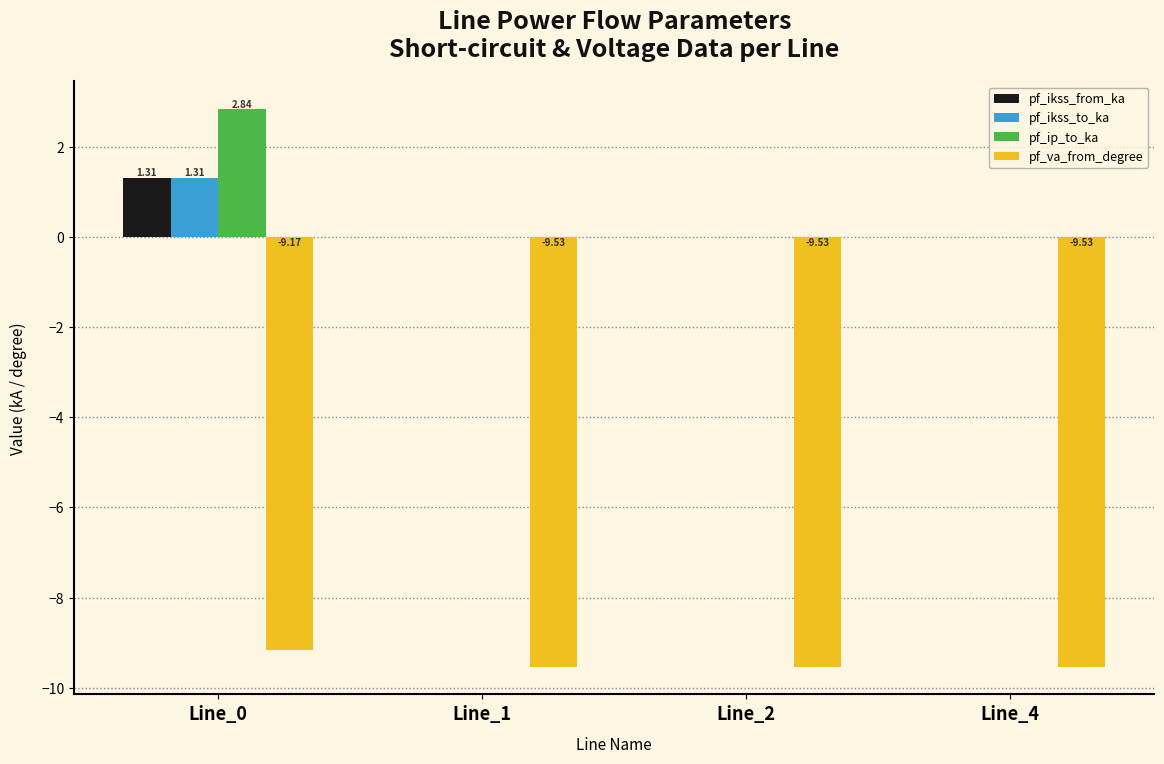

What is the difference between the pf_ikss_to_ka values at Line_0 and Line_2?

1.3